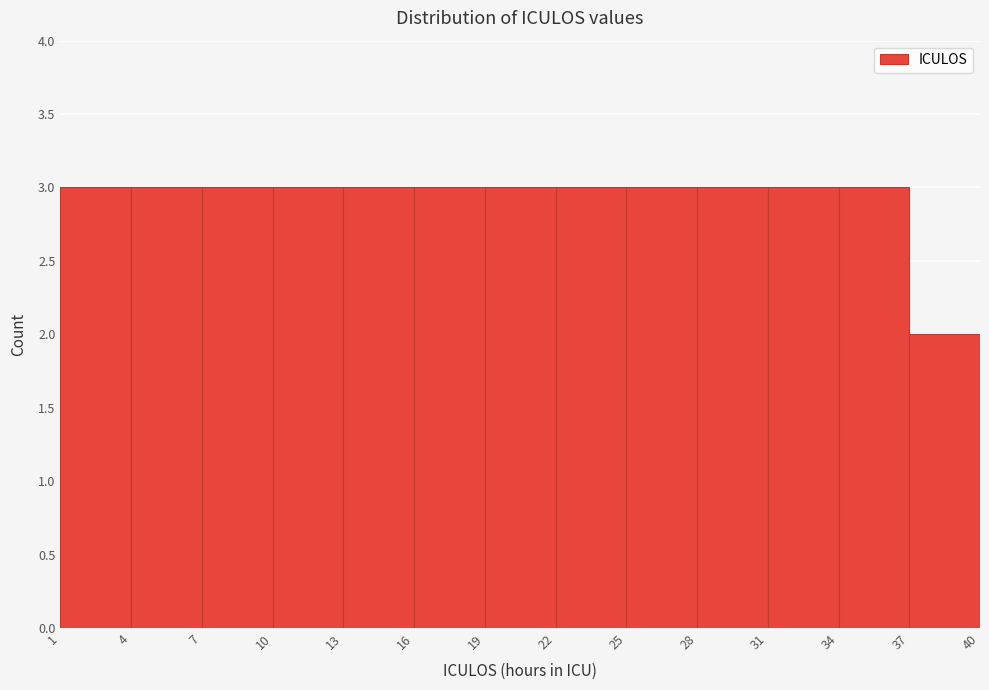

What is the height of the bar covering 13 to 16 on the x-axis? The values are not printed on the chart, so give them approximately, as read against the axis.

3